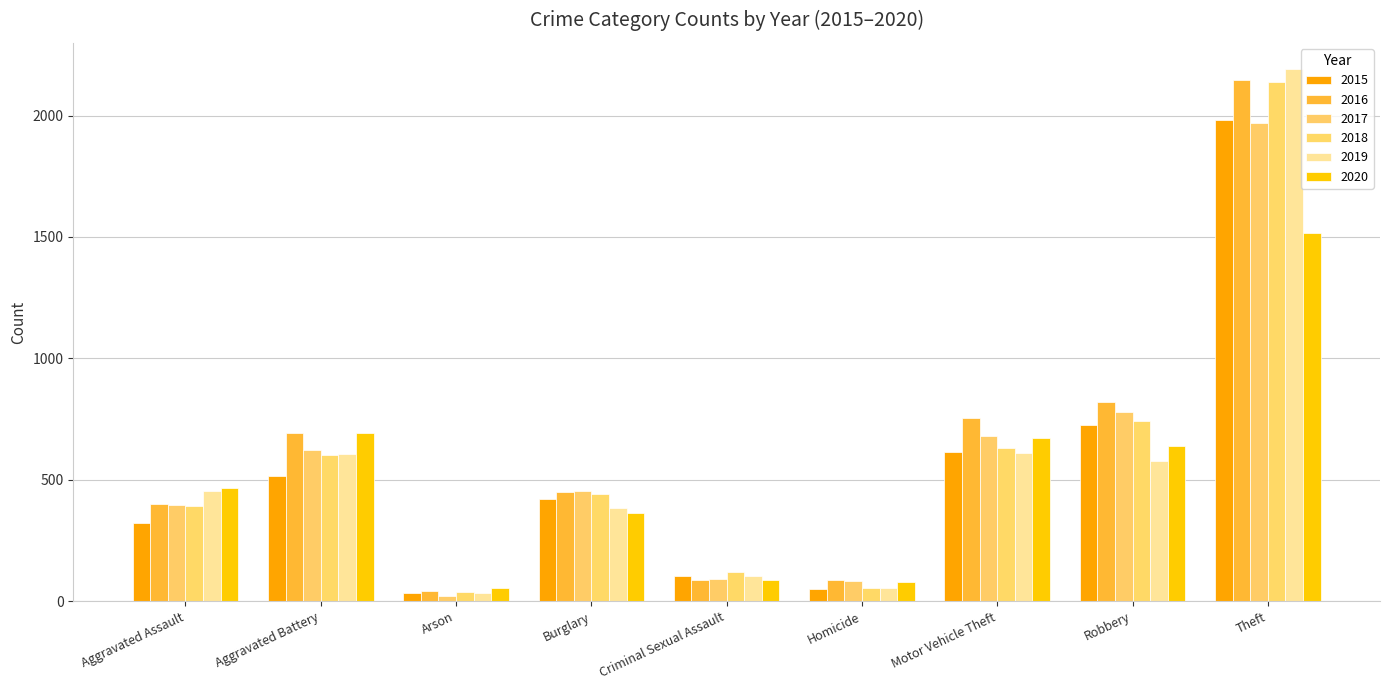

What are all the series names shown in the legend?

2015, 2016, 2017, 2018, 2019, 2020